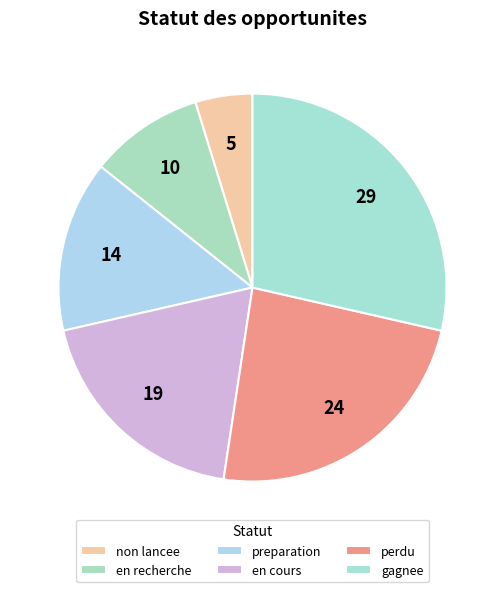

Count the number of slices in the pie.

6